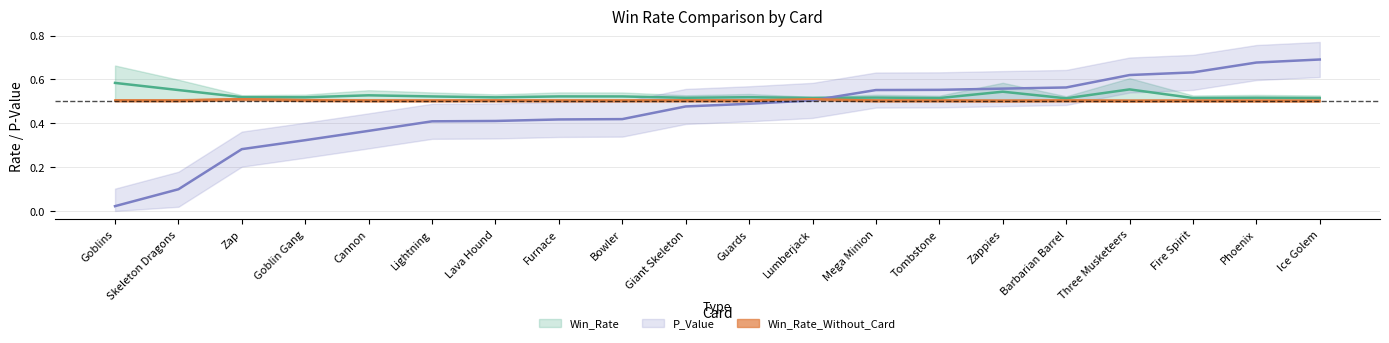

Reading left to right, list all the values displayed in this chart.

Win_Rate: 0.6	0.6	0.5	0.5	0.5	0.5	0.5	0.5	0.5	0.5	0.5	0.5	0.5	0.5	0.5	0.5	0.6	0.5	0.5	0.5
Win_Rate_Without_Card: 0.5	0.5	0.5	0.5	0.5	0.5	0.5	0.5	0.5	0.5	0.5	0.5	0.5	0.5	0.5	0.5	0.5	0.5	0.5	0.5
P_Value: 0.0	0.1	0.3	0.3	0.4	0.4	0.4	0.4	0.4	0.5	0.5	0.5	0.6	0.6	0.6	0.6	0.6	0.6	0.7	0.7